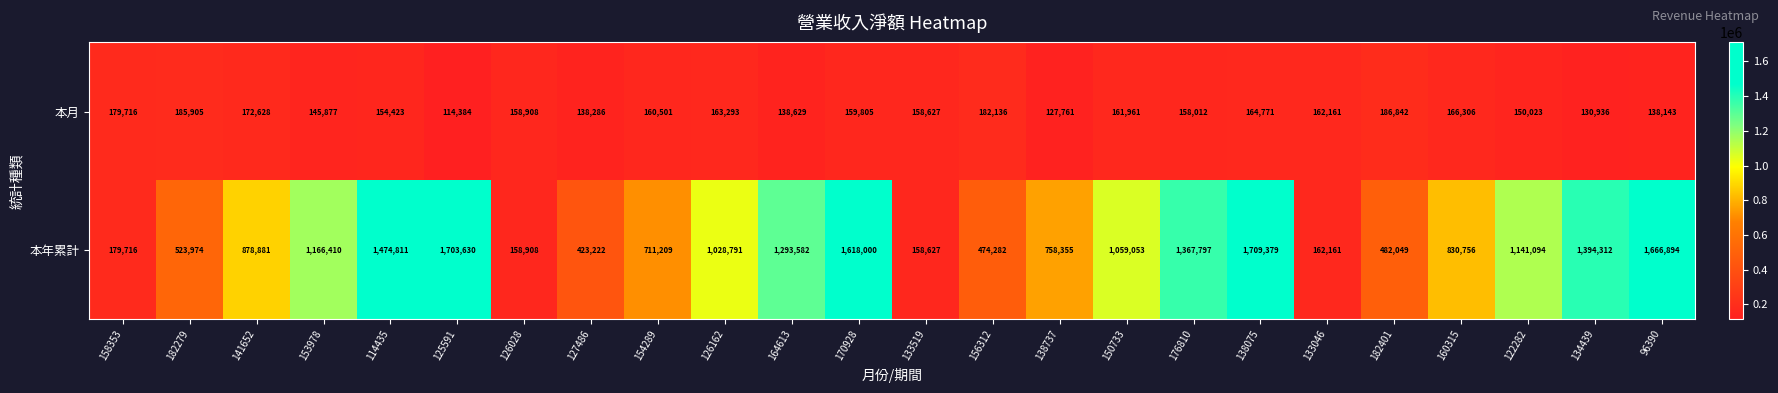

Where does the 本月 series first go above 159805?

158353